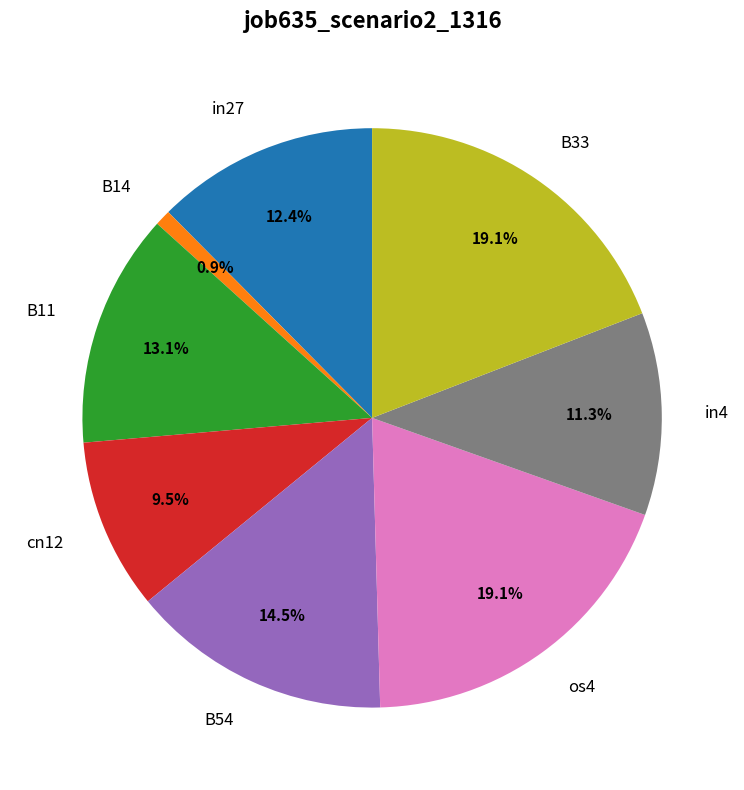

To the nearest percent, what is the difference between the largest and smallest slice percentages?

18%